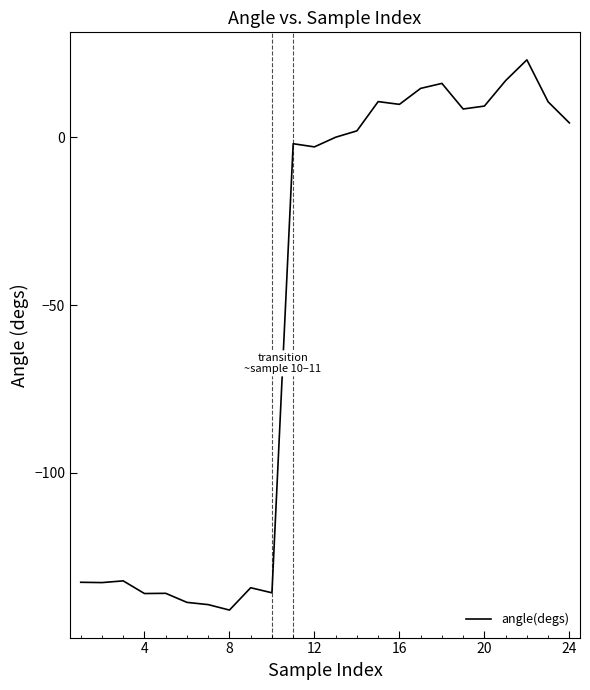

What is the difference between the maximum and minimum values?

163.9